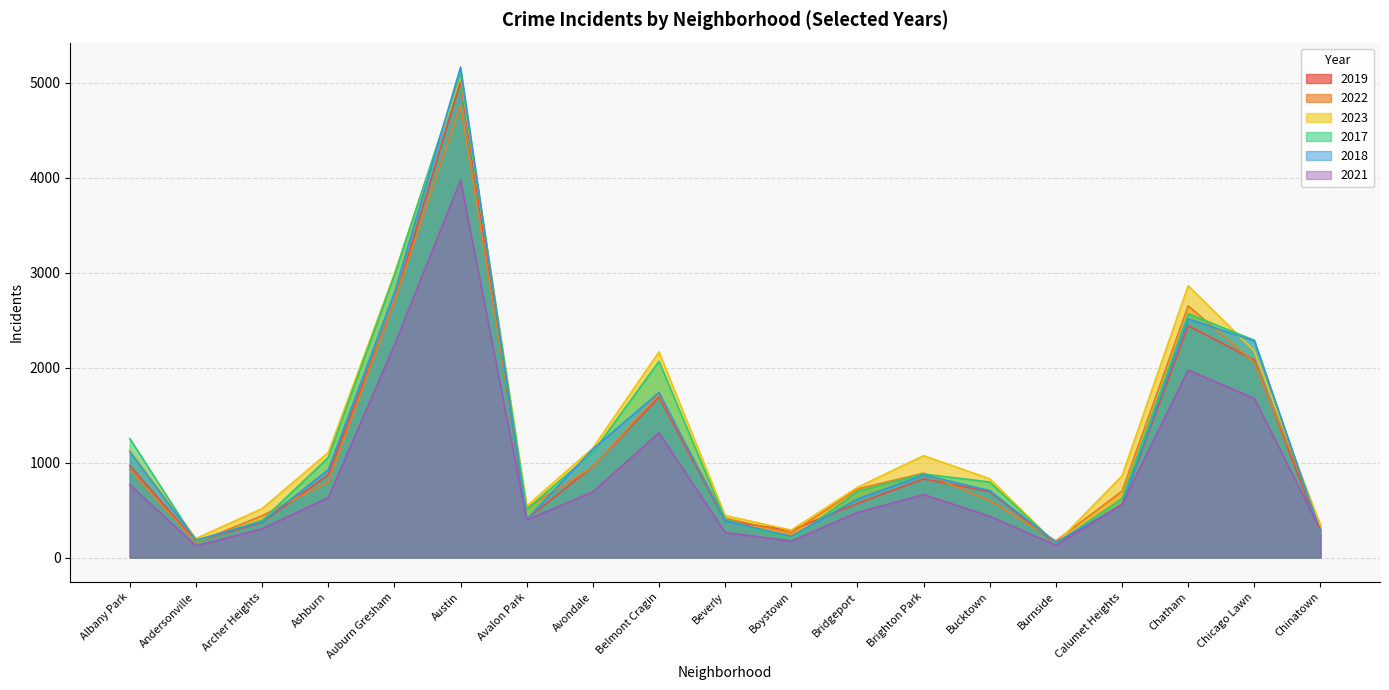

At which category does 2021 reach its first local peak?

Austin